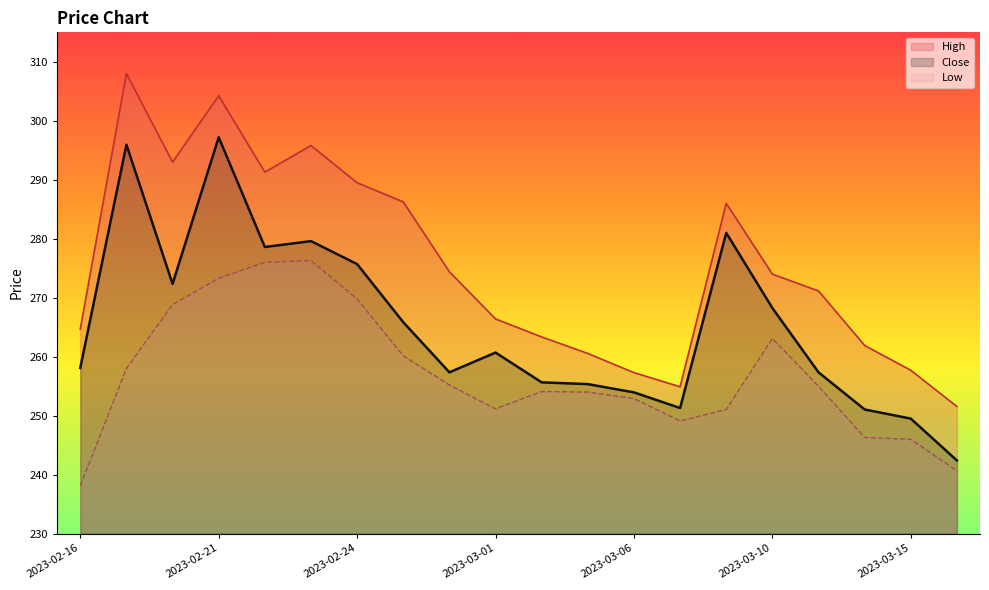

What is the difference between the highest and lowest values at 2023-02-28?

19.2